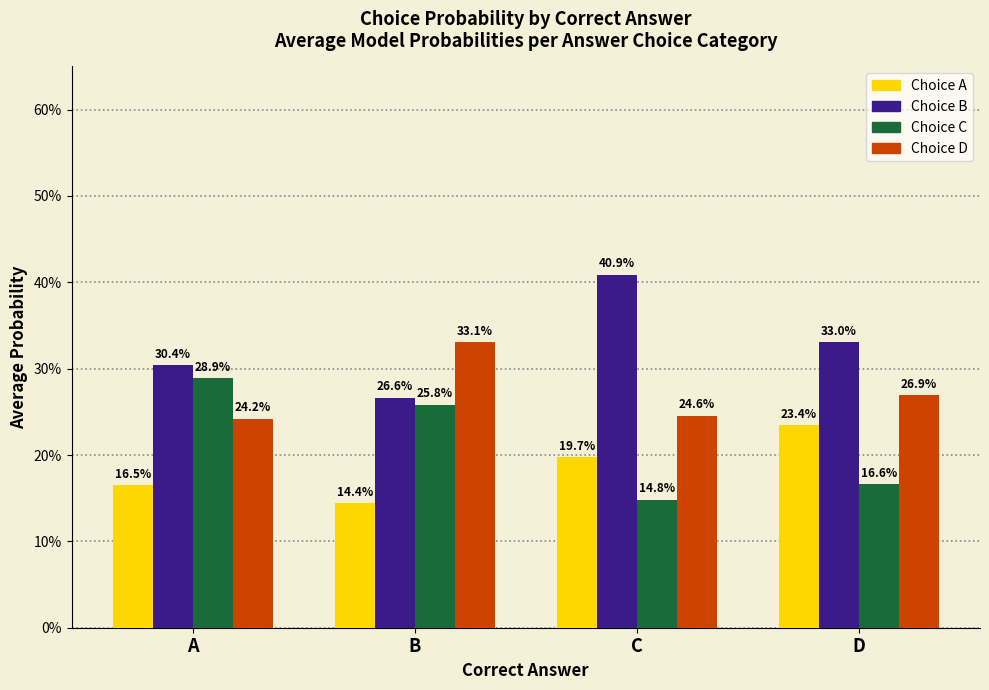

What is the average value of the Choice C series?

0.2